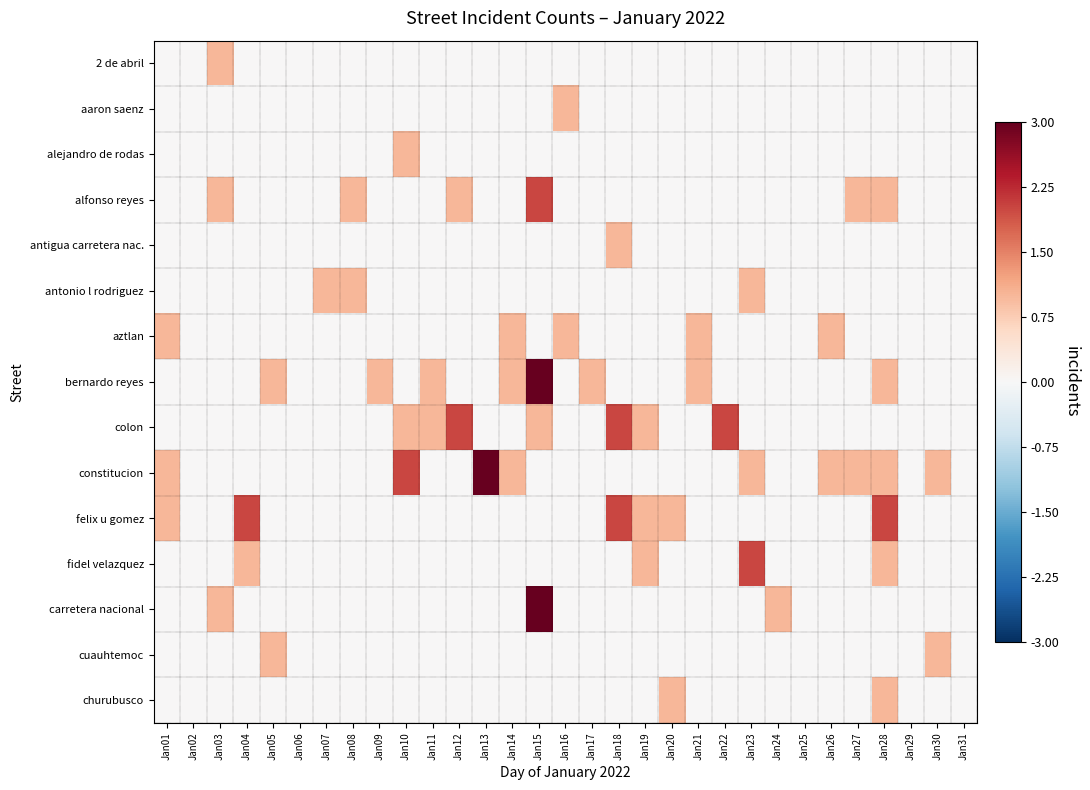

Which has a higher value, Jan30 or Jan08?

Jan30